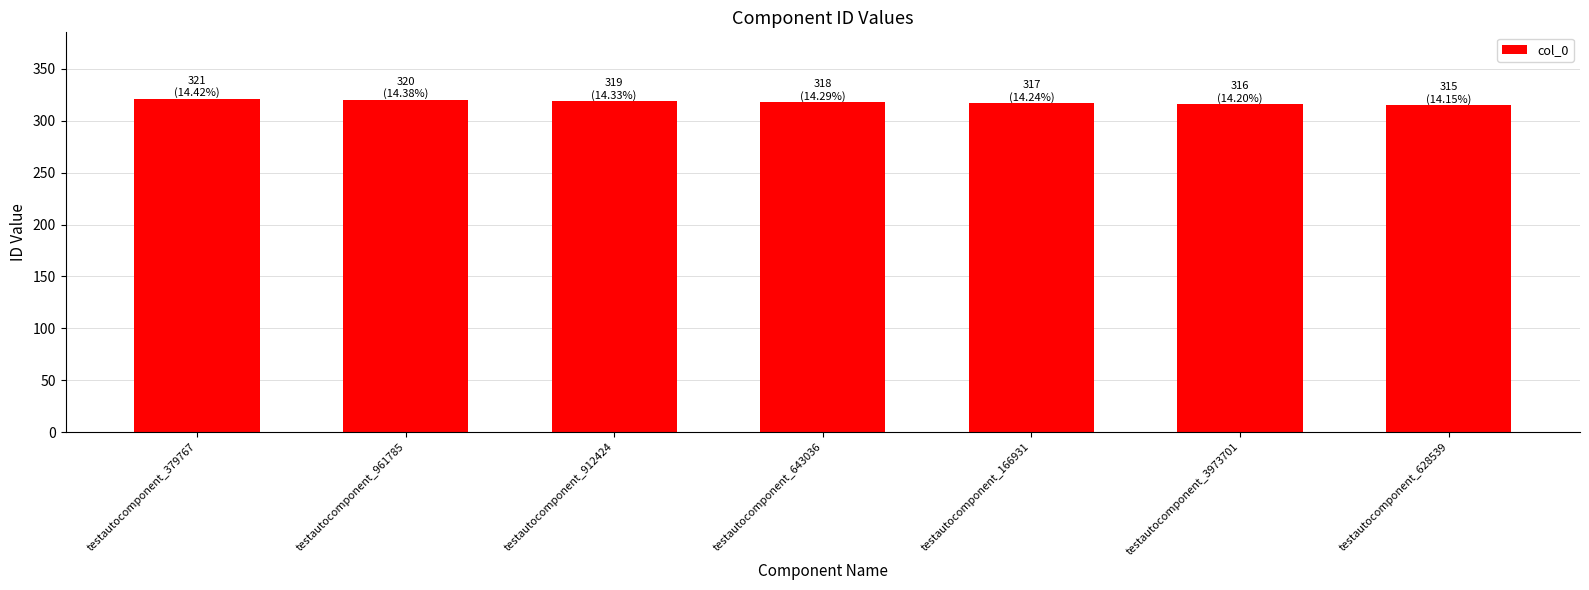

What position from the left is testautocomponent_379767?

1